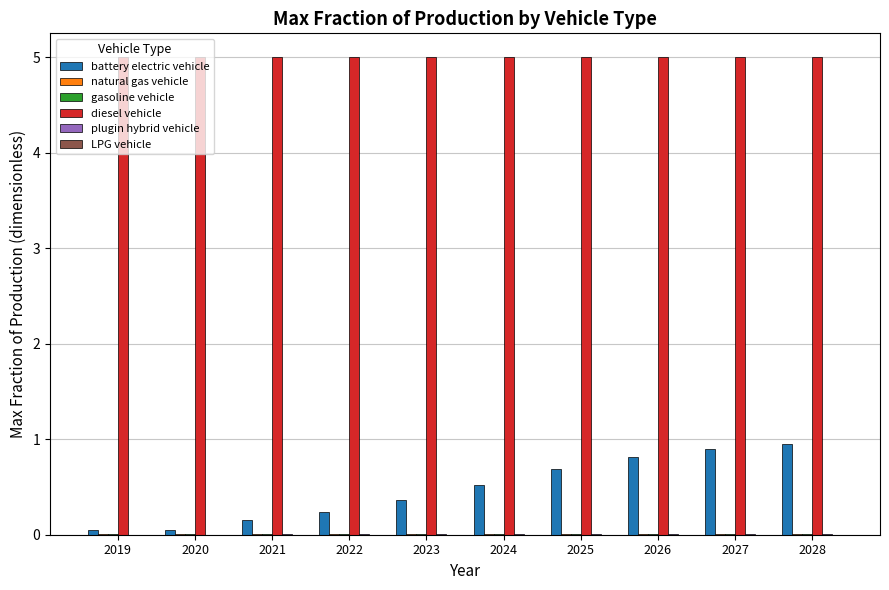

What is the sum of all battery electric vehicle values?

4.7